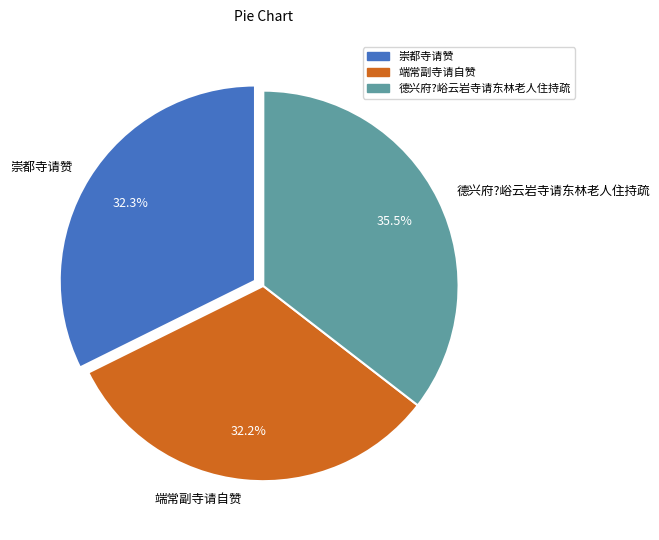

What is the ratio of the value at 端常副寺请自赞 to the value at 崇都寺请赞?

1.0